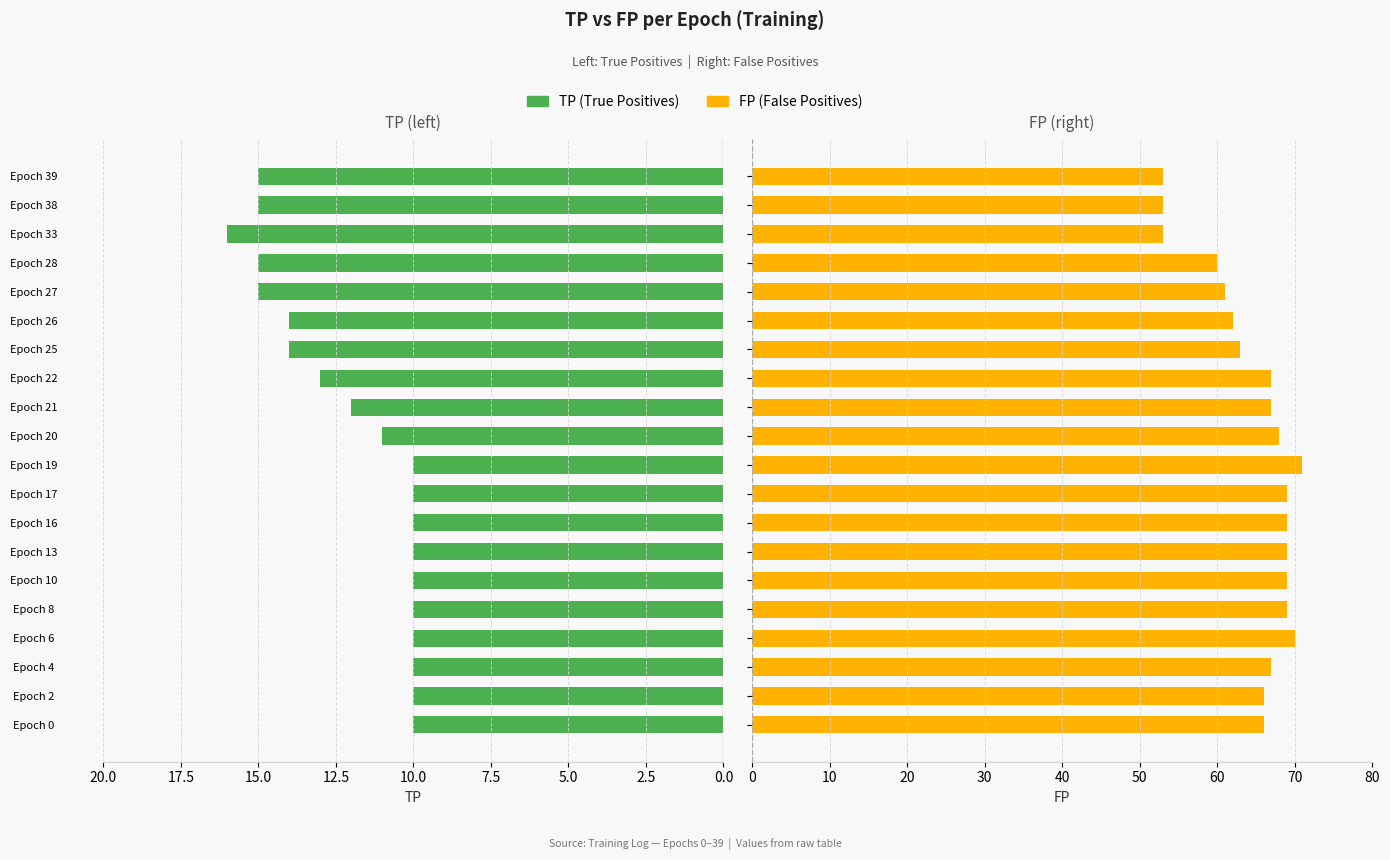

What is the smallest value displayed?

10